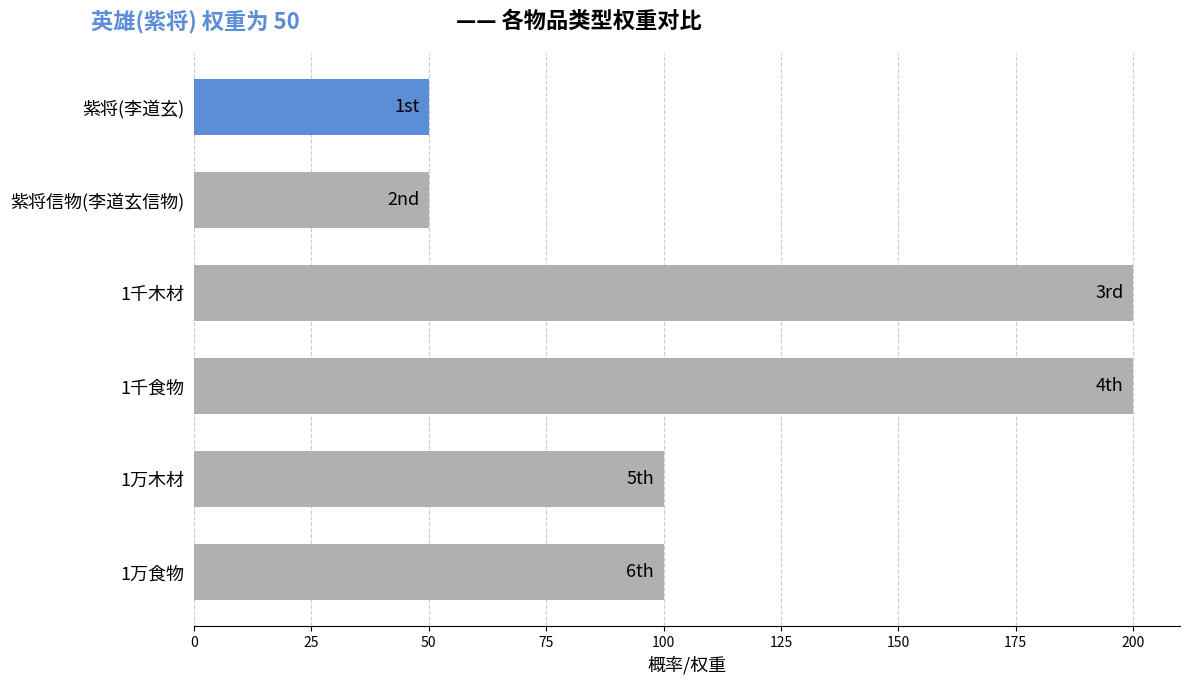

The value at 1千木材 is 200. True or false?

True